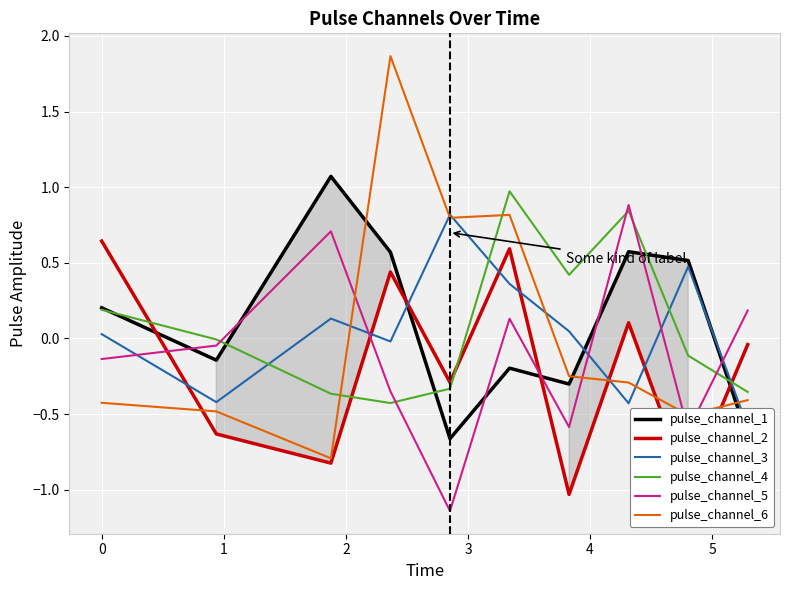

How many intersections are there between pulse_channel_2 and pulse_channel_4?

4